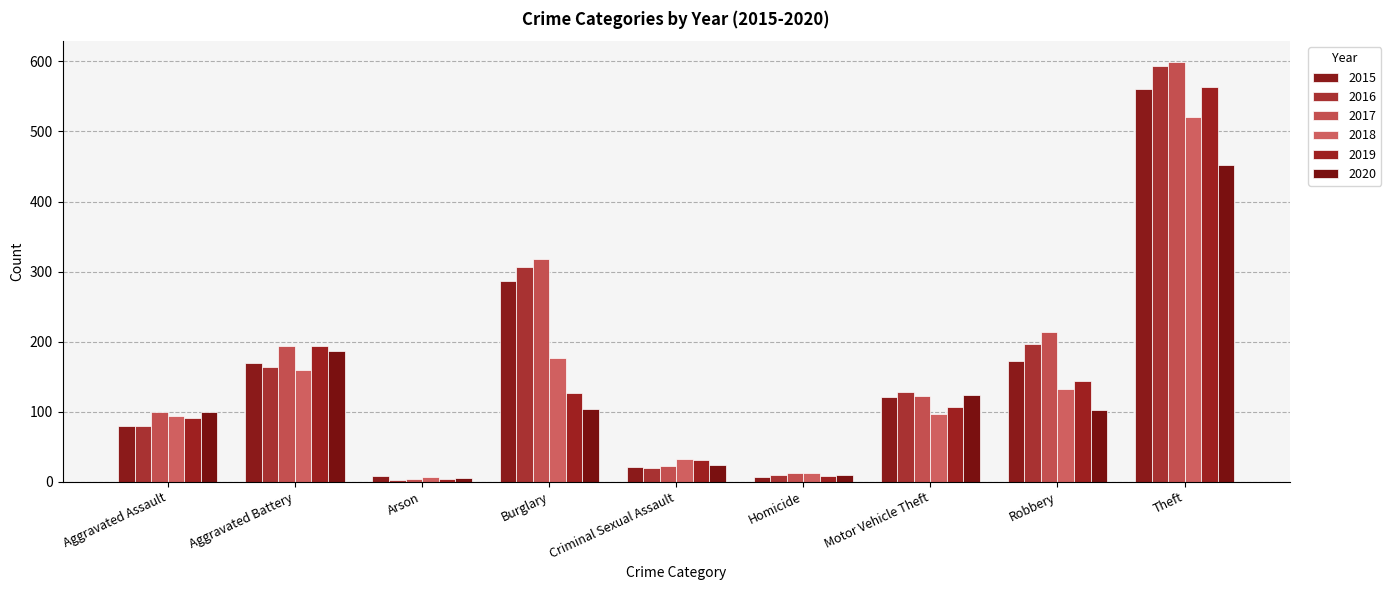

What is the approximate value of 2019 at Motor Vehicle Theft, to the nearest 50?

100